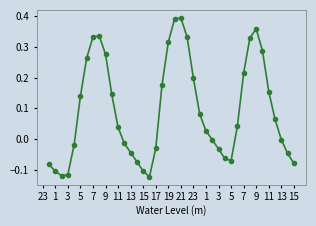

True or false: the data has more than 0 interior local peaks.

True